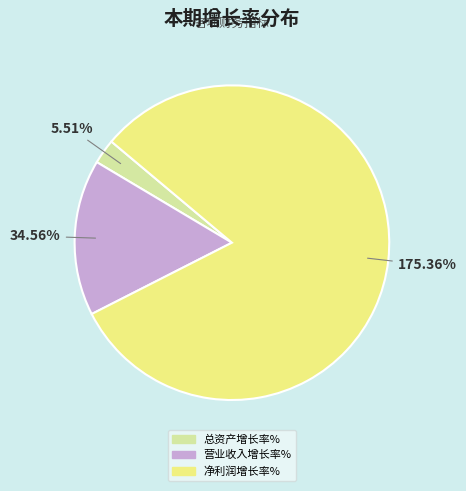

True or false: 总资产增长率% accounts for 11% of the total.

False